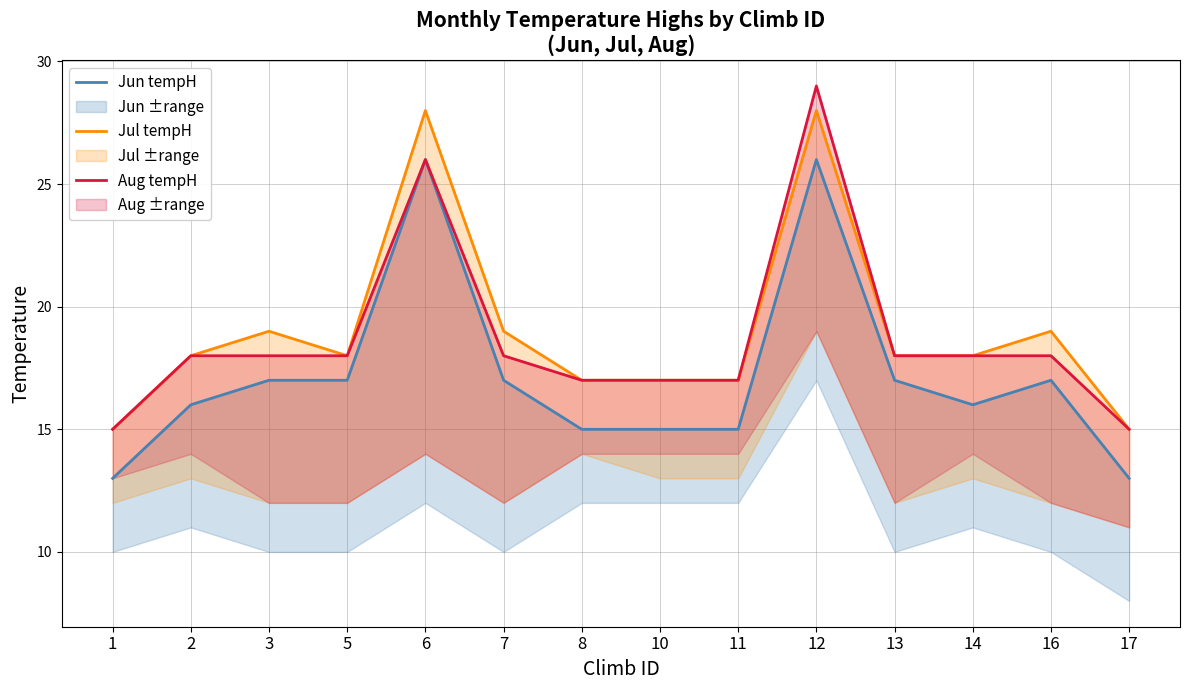

Rank the categories by Jun tempH value from highest to lowest.

6, 12, 3, 5, 7, 13, 16, 2, 14, 8, 10, 11, 1, 17